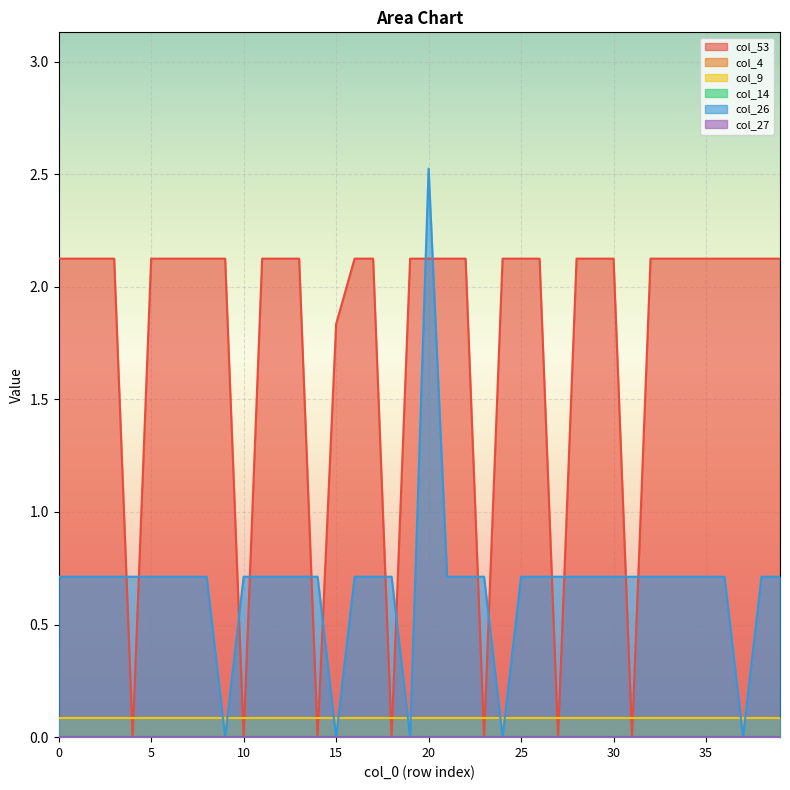

Reading left to right, extract all data points from this chart.

col_53: 2.1	2.1	2.1	2.1	0.0	2.1	2.1	2.1	2.1	2.1	0.0	2.1	2.1	2.1	0.0	1.8	2.1	2.1	0.0	2.1	2.1	2.1	2.1	0.0	2.1	2.1	2.1	0.0	2.1	2.1	2.1	0.0	2.1	2.1	2.1	2.1	2.1	2.1	2.1	2.1
col_4: 0.0	0.0	0.0	0.0	0.0	0.0	0.0	0.0	0.0	0.0	0.0	0.0	0.0	0.0	0.0	0.0	0.0	0.0	0.0	0.0	0.0	0.0	0.0	0.0	0.0	0.0	0.0	0.0	0.0	0.0	0.0	0.0	0.0	0.0	0.0	0.0	0.0	0.0	0.0	0.0
col_9: 0.1	0.1	0.1	0.1	0.1	0.1	0.1	0.1	0.1	0.1	0.1	0.1	0.1	0.1	0.1	0.1	0.1	0.1	0.1	0.1	0.1	0.1	0.1	0.1	0.1	0.1	0.1	0.1	0.1	0.1	0.1	0.1	0.1	0.1	0.1	0.1	0.1	0.1	0.1	0.1
col_14: 0.0	0.0	0.0	0.0	0.0	0.0	0.0	0.0	0.0	0.0	0.0	0.0	0.0	0.0	0.0	0.0	0.0	0.0	0.0	0.0	0.0	0.0	0.0	0.0	0.0	0.0	0.0	0.0	0.0	0.0	0.0	0.0	0.0	0.0	0.0	0.0	0.0	0.0	0.0	0.0
col_26: 0.7	0.7	0.7	0.7	0.7	0.7	0.7	0.7	0.7	0.0	0.7	0.7	0.7	0.7	0.7	0.0	0.7	0.7	0.7	0.0	2.5	0.7	0.7	0.7	0.0	0.7	0.7	0.7	0.7	0.7	0.7	0.7	0.7	0.7	0.7	0.7	0.7	0.0	0.7	0.7
col_27: 0.0	0.0	0.0	0.0	0.0	0.0	0.0	0.0	0.0	0.0	0.0	0.0	0.0	0.0	0.0	0.0	0.0	0.0	0.0	0.0	0.0	0.0	0.0	0.0	0.0	0.0	0.0	0.0	0.0	0.0	0.0	0.0	0.0	0.0	0.0	0.0	0.0	0.0	0.0	0.0